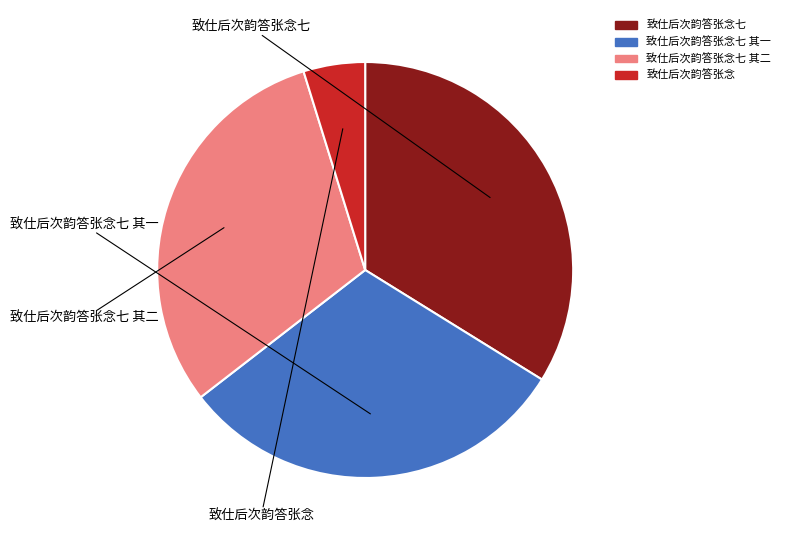

Does any single category account for the majority?

No